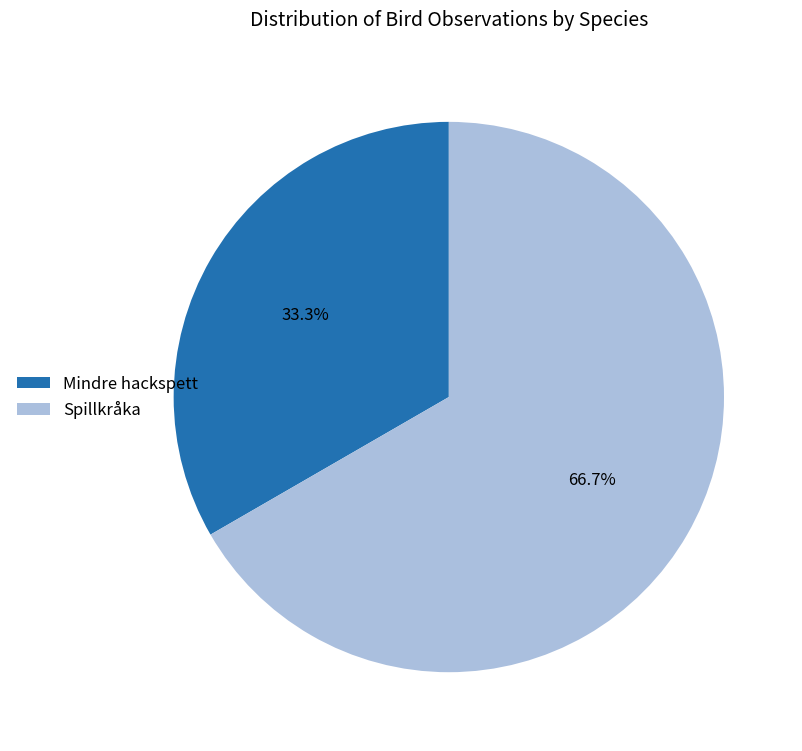

Between Mindre hackspett and Spillkråka, which is larger?

Spillkråka